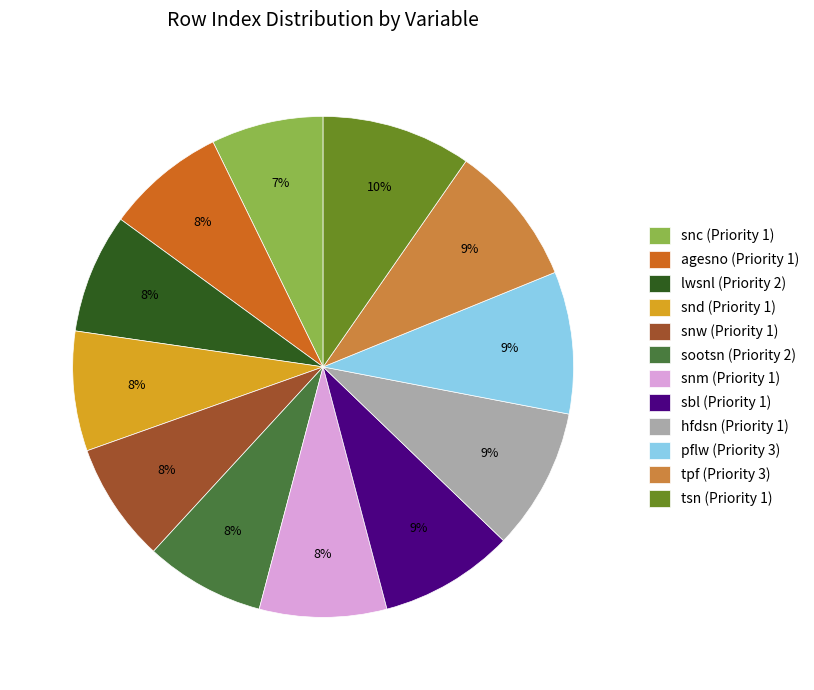

What percentage is the tpf (Priority 3) slice, to the nearest percent?

9%